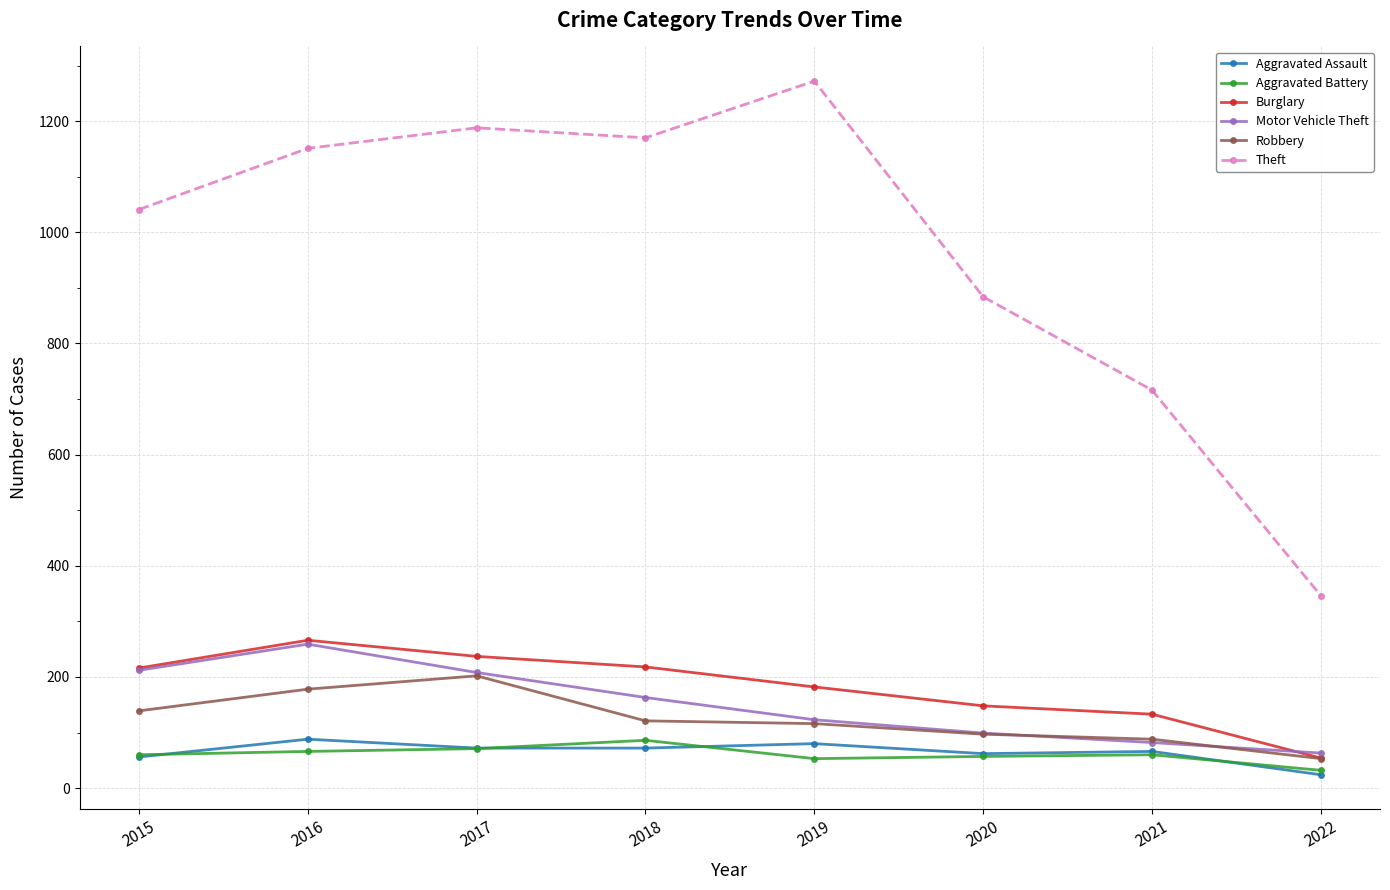

How many data points does each series have?

8